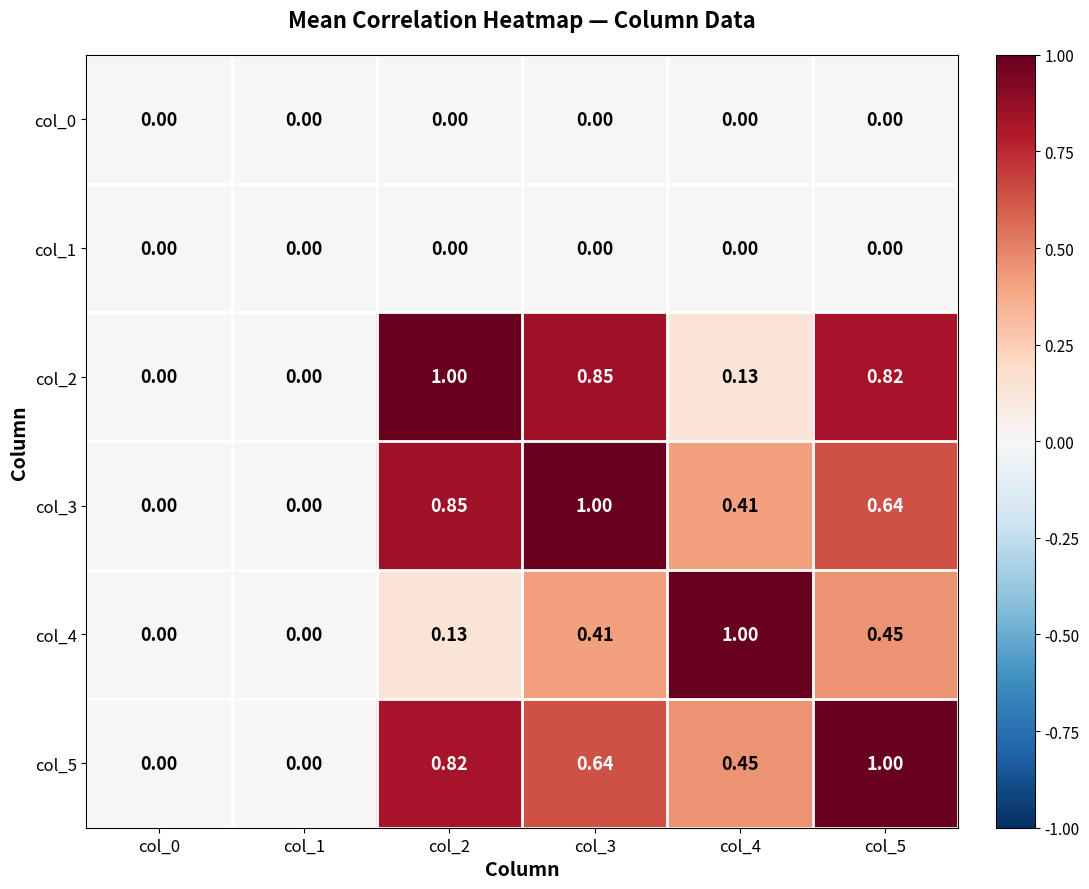

Is the value of col_3 at col_1 greater than the value of col_2 at col_4?

No